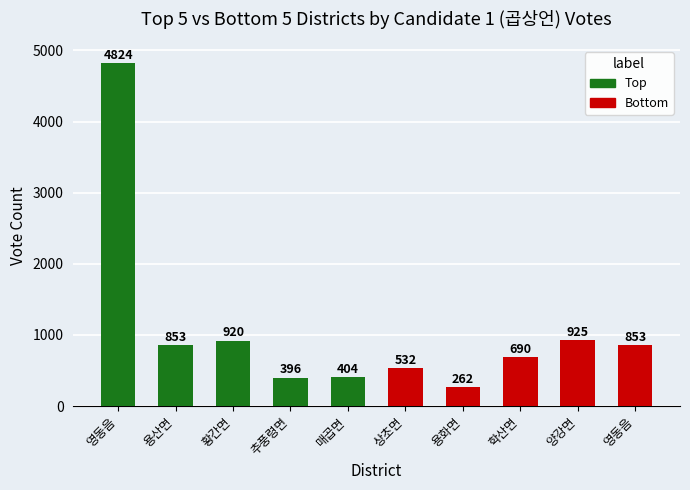

Is it true that Top equals 3021 at 영동음?

False